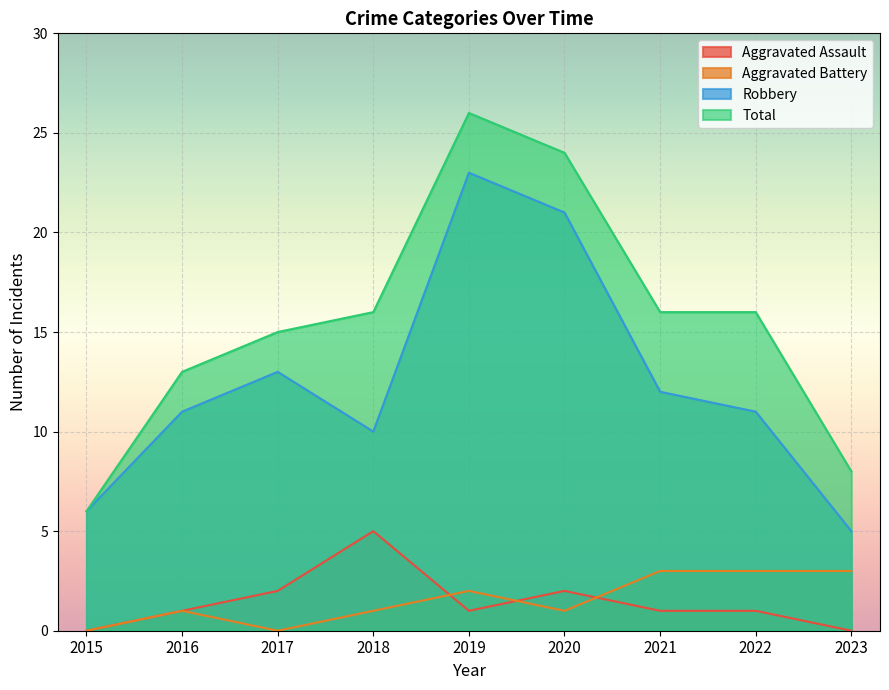

True or false: Robbery and Aggravated Assault cross at least once.

False